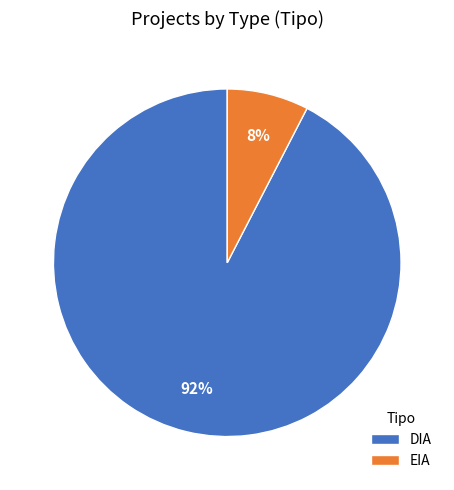

Approximately how many times larger is the value at EIA compared to DIA?

0.1